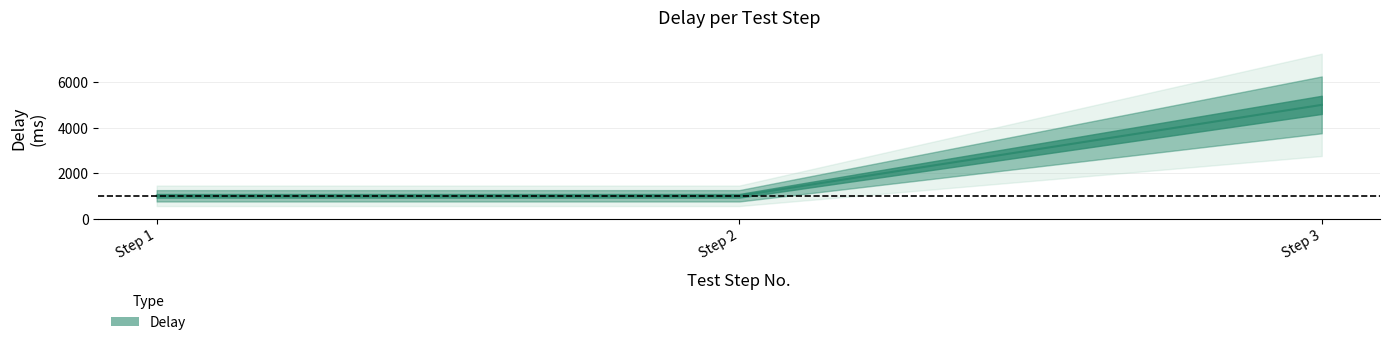

What is the difference between the values at Step 3 and Step 2?

4000